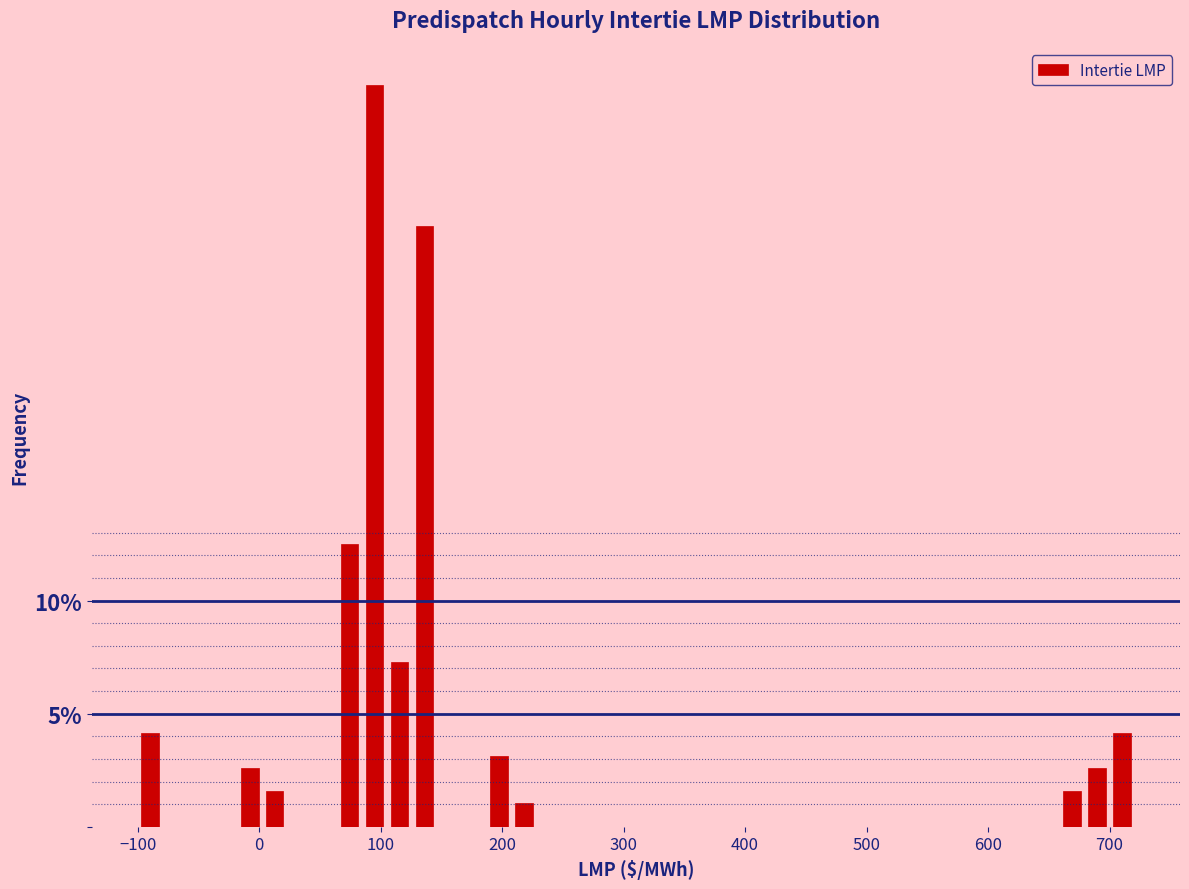

Read against the x-axis, roughly where is the centre of the tallest bar?

90